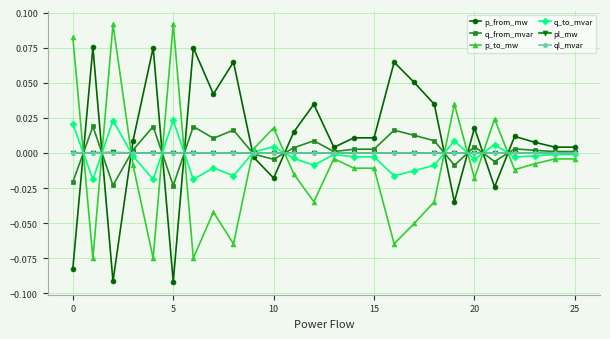

True or false: p_from_mw and ql_mvar intersect in this chart.

True